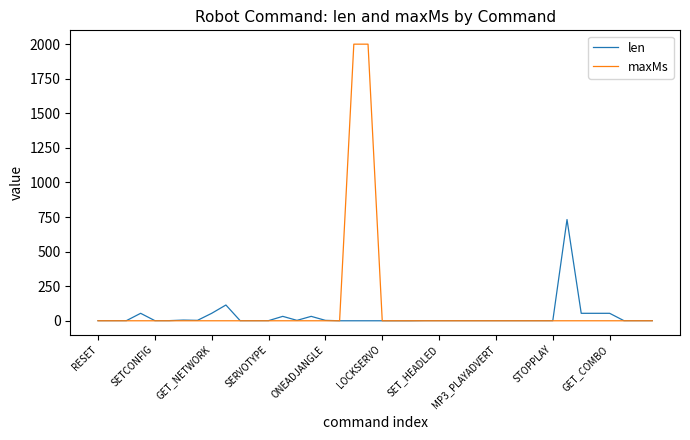

Which series has the widest spread of values?

maxMs